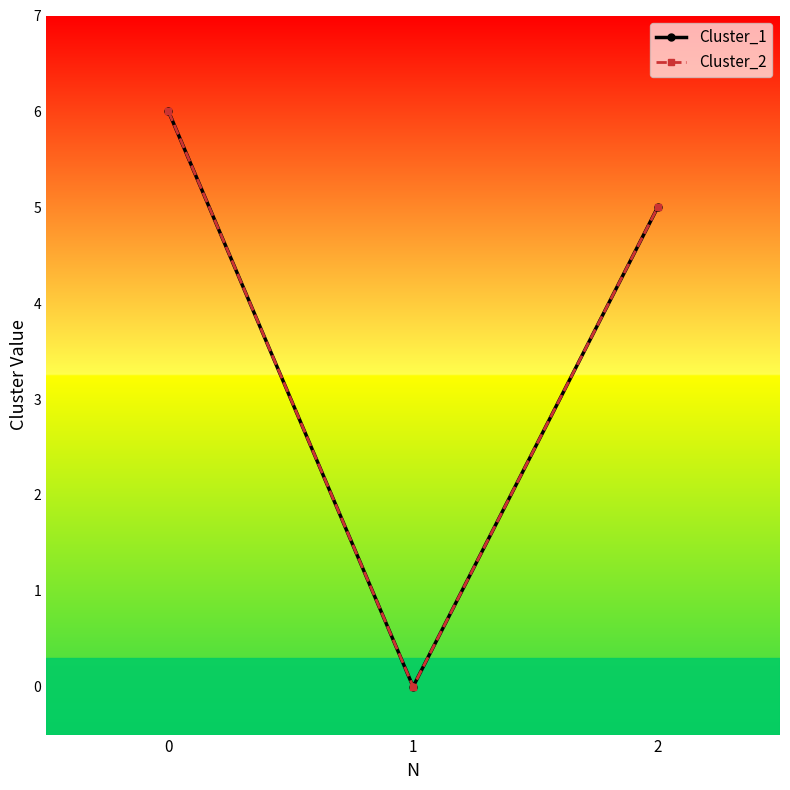

What is the value of the Cluster_1 point at the 3rd from the left?

5